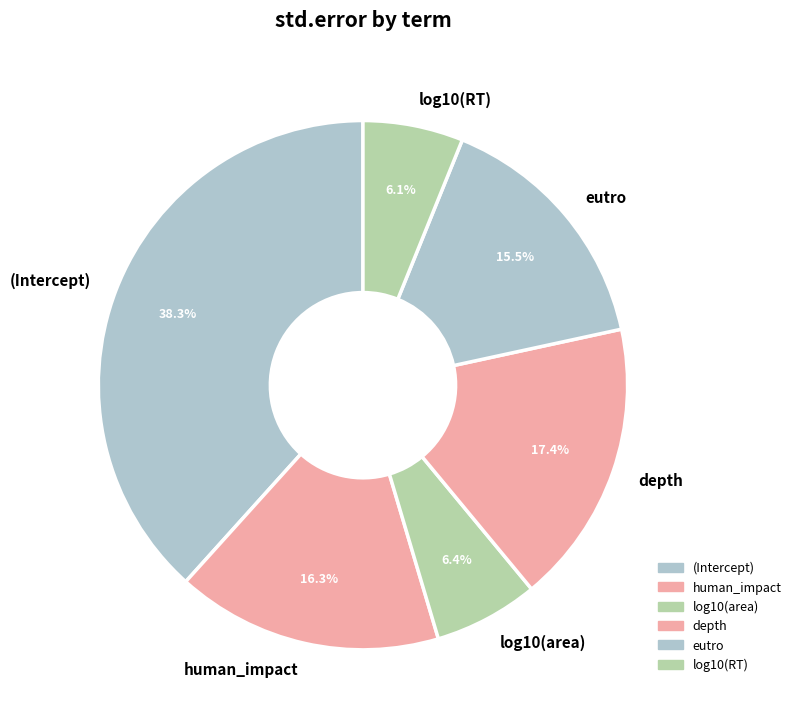

How many segments does this pie chart have?

6